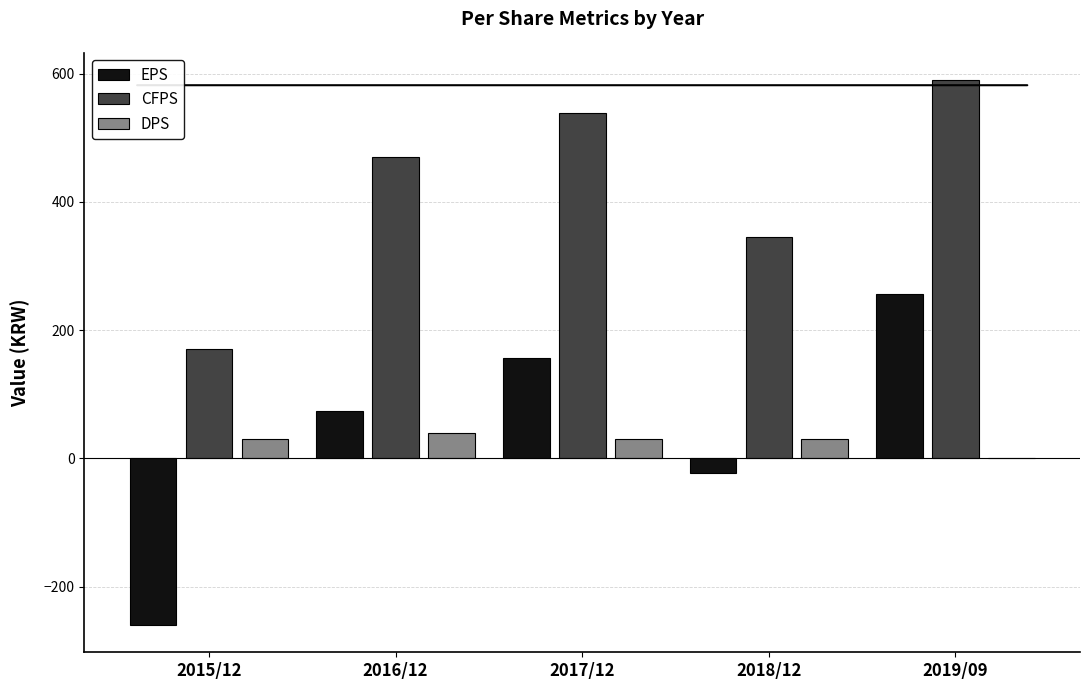

Reading right to left, transcribe all the data shown in this chart.

EPS: 256	-23	157	74	-260
CFPS: 590	345	539	470	170
DPS: 0	30	30	40	30